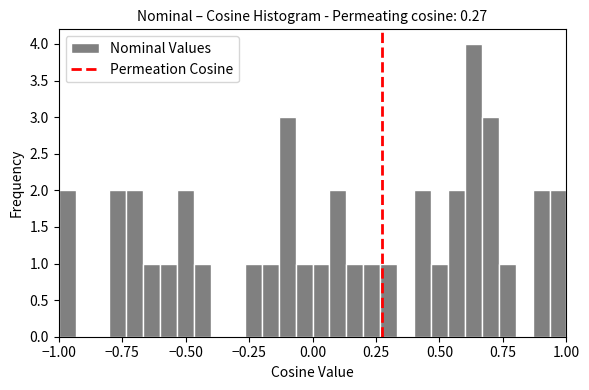

Around what value on the x-axis is the tallest bar? Give the approximate position of its centre, as read against the axis.

0.65